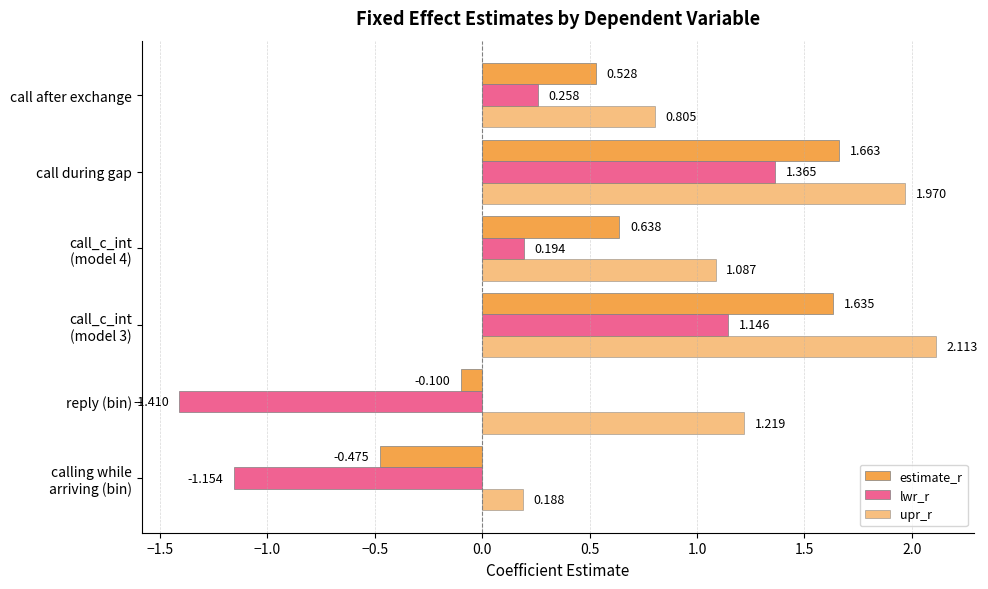

Count the number of categories in the chart.

6